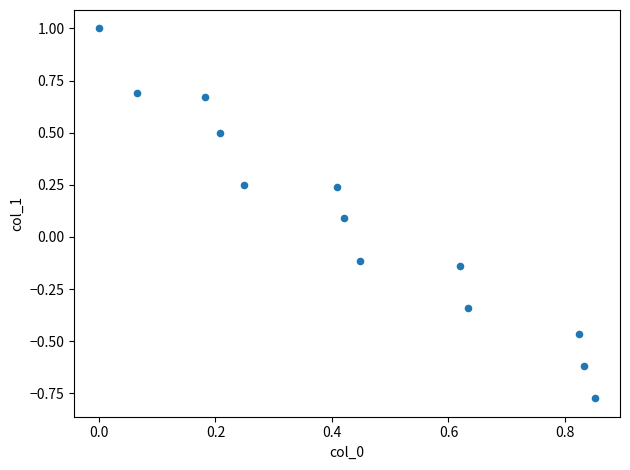

What is the range of X values (max minus min)?

0.9